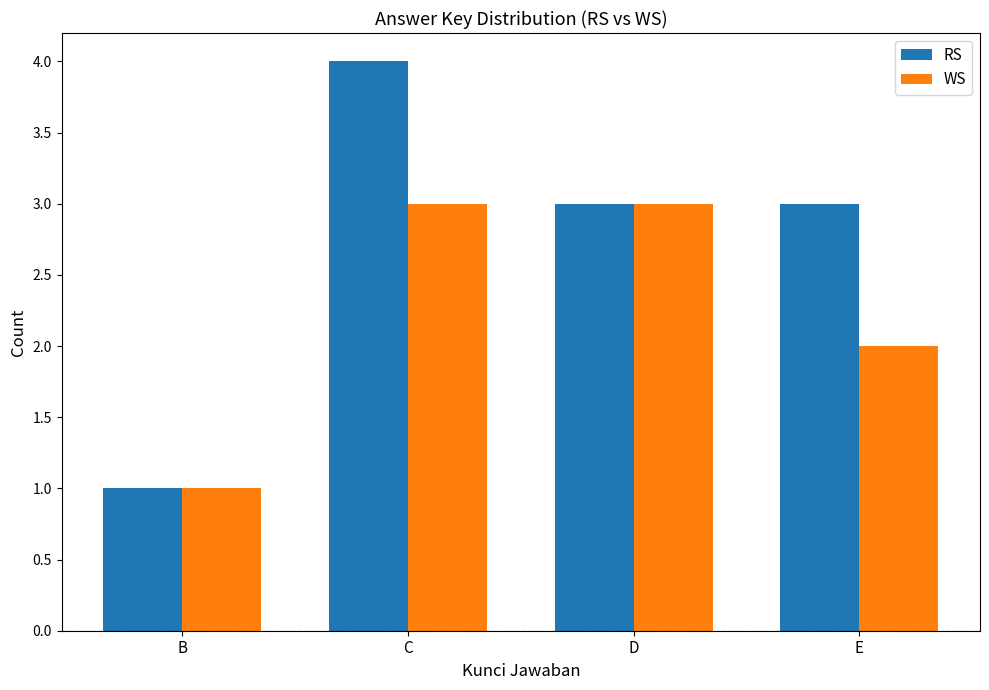

Reading left to right, what are all the values shown in this chart?

RS: B=1	C=4	D=3	E=3
WS: B=1	C=3	D=3	E=2